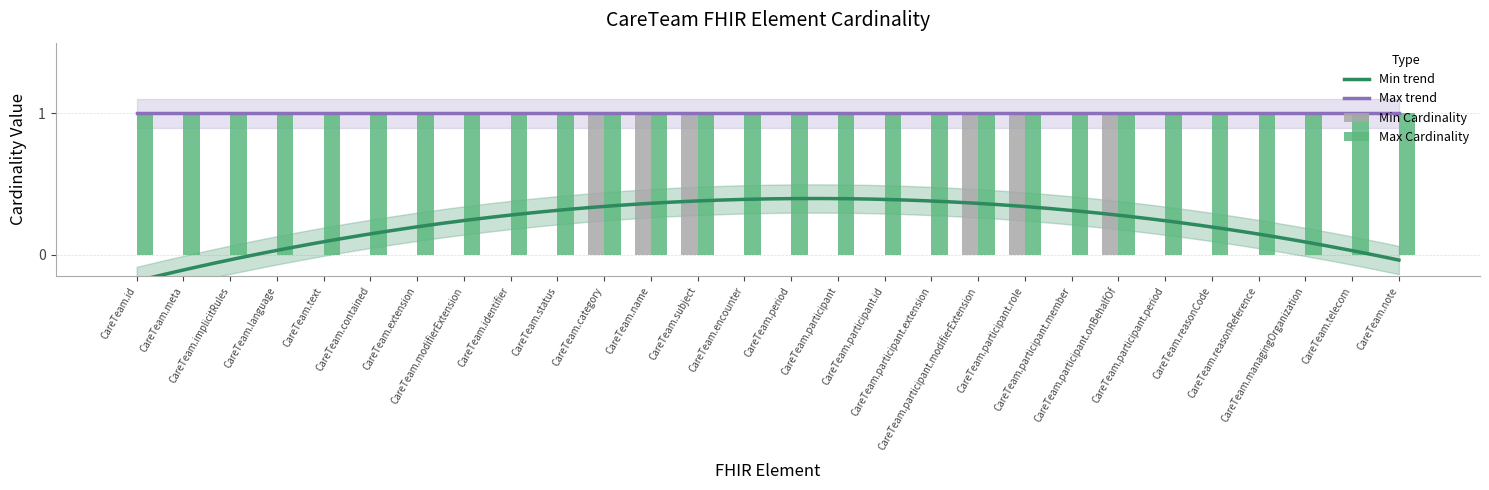

The chart shows a value of -1 at CareTeam.meta. True or false?

False